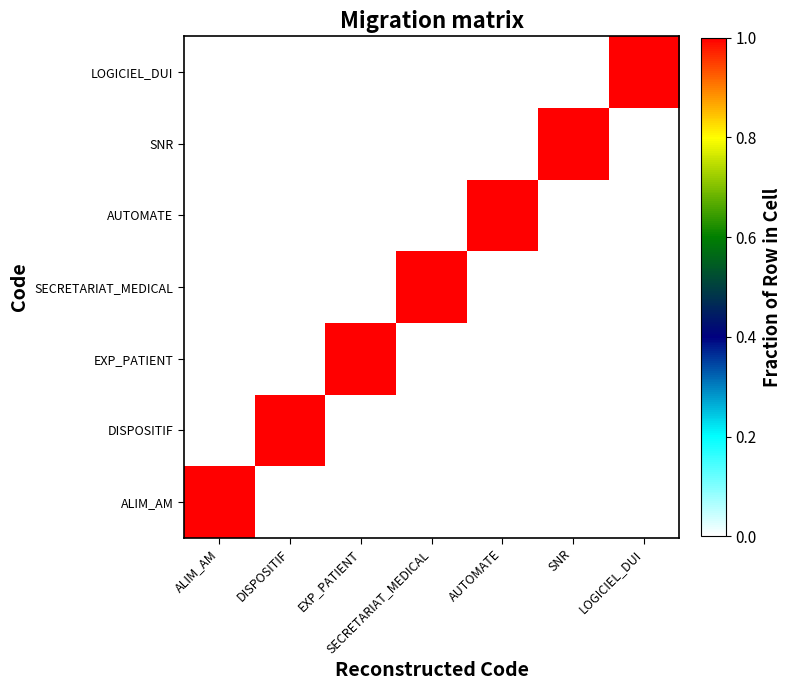

What is the spread (max minus min) of values at LOGICIEL_DUI?

1